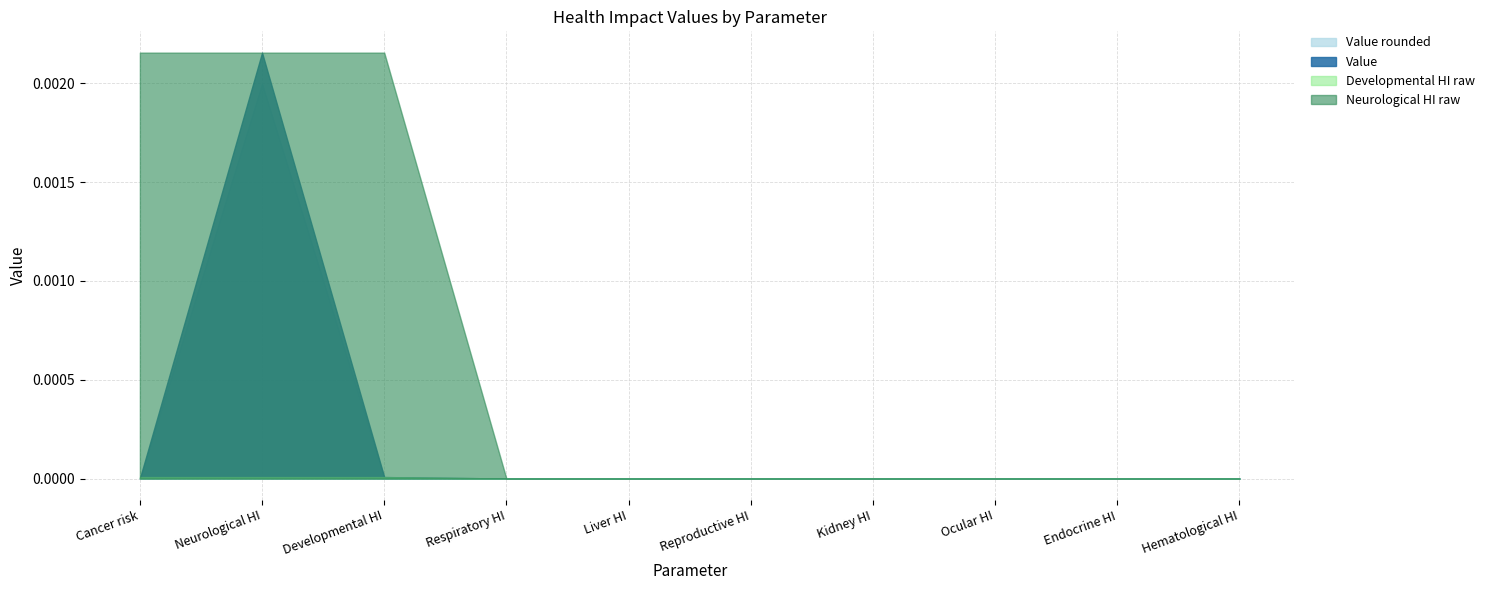

At which category is the sum across all series the highest?

Neurological HI